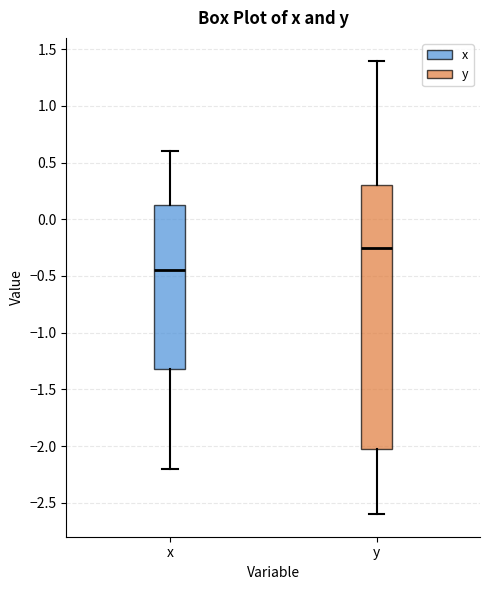

Where does the median line of the box for y sit on the y-axis? The values are not printed on the chart, so give them approximately, as read against the axis.

-0.25